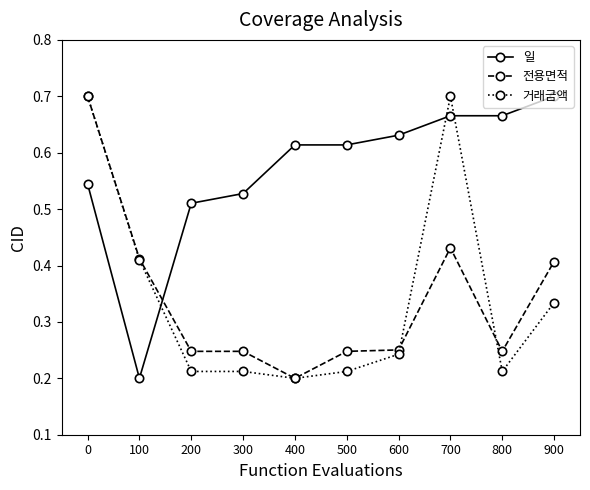

Does the chart display data point markers on the line(s)?

Yes